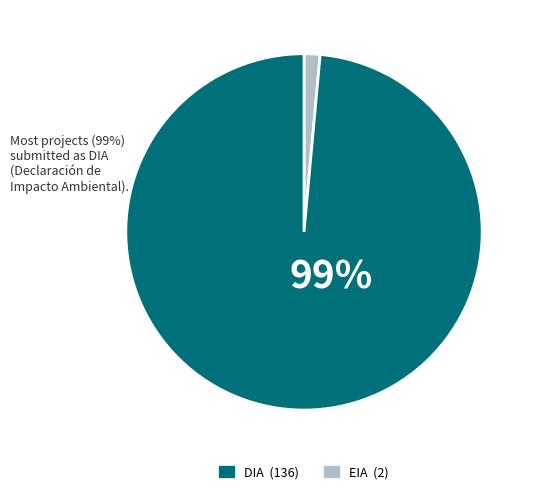

To the nearest percent, what is the average slice percentage?

50%